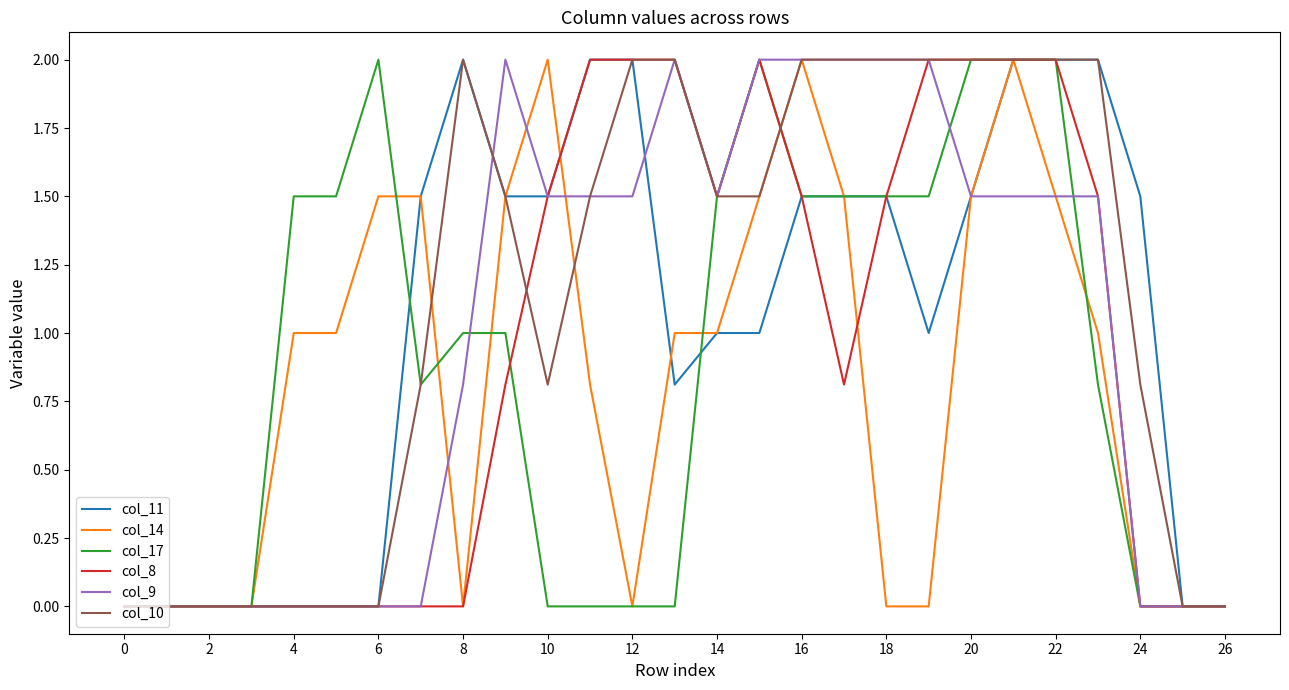

What is the greatest value displayed?

2.0